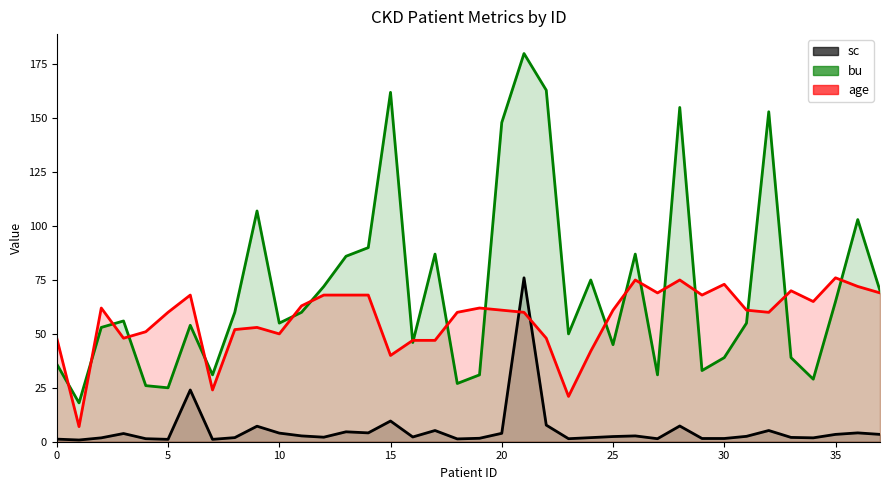

What are all the series names shown in the legend?

sc, bu, age